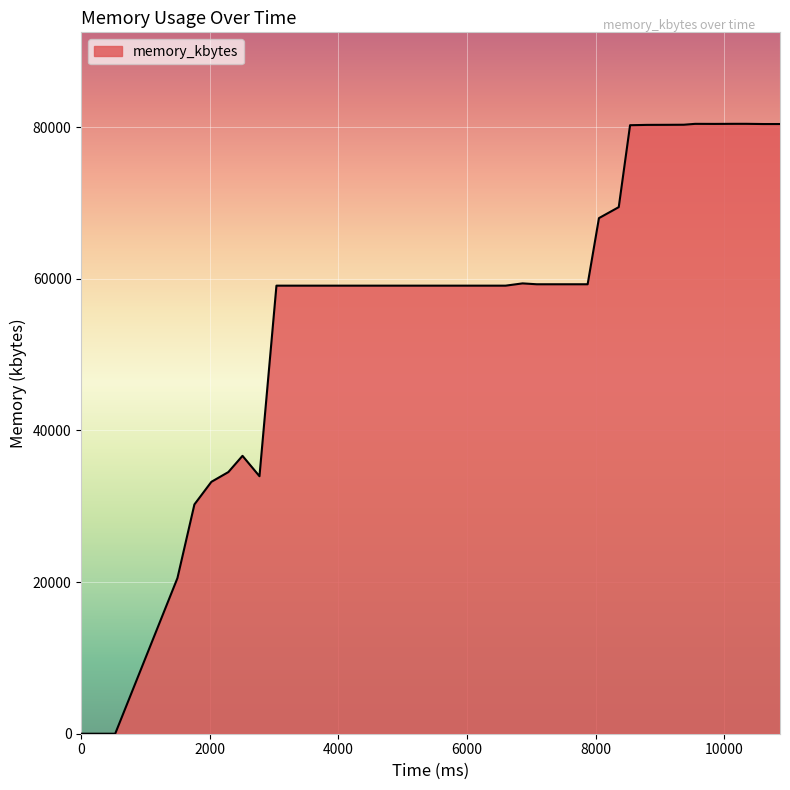

What is the difference between the maximum and minimum values?

80436